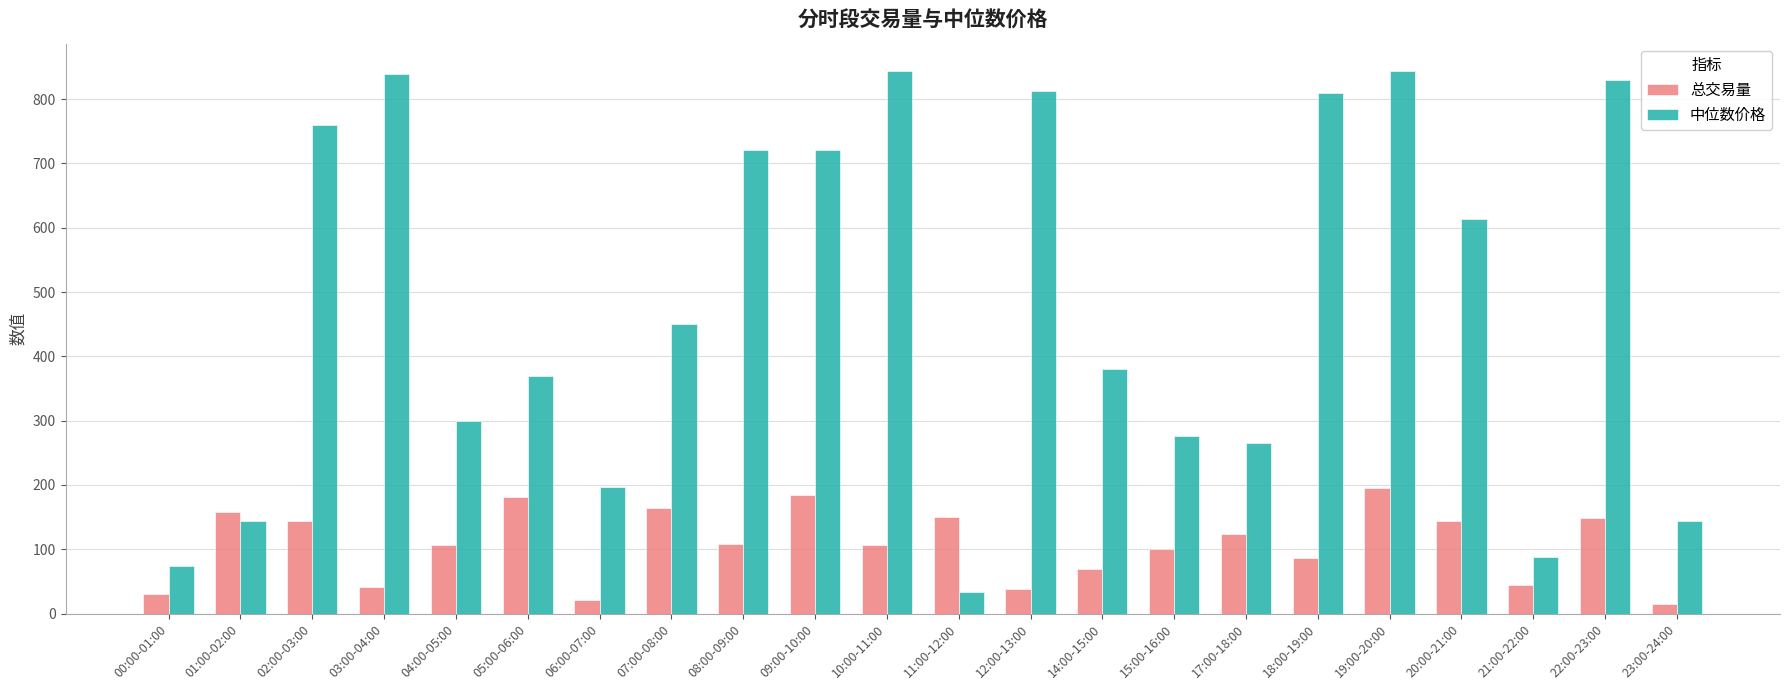

How many categories are shown in the chart?

22